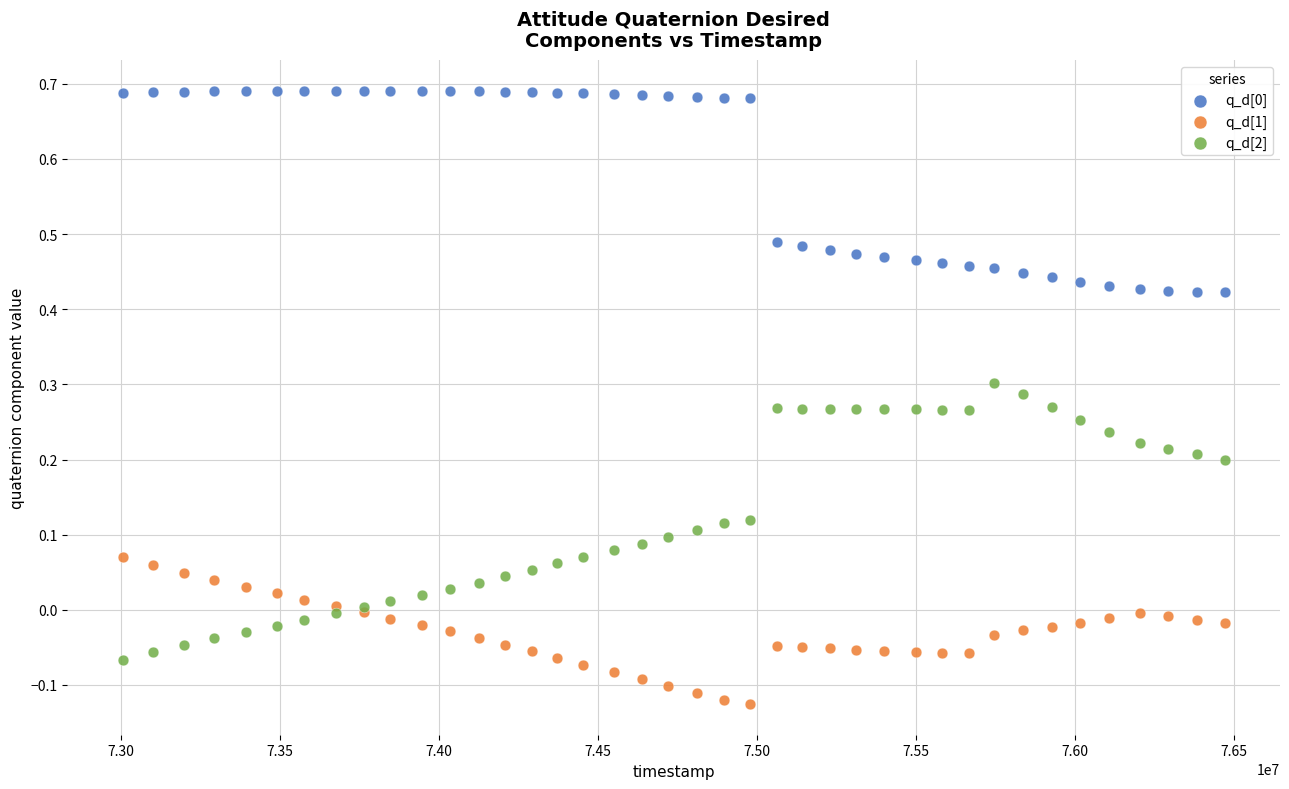

Which series reaches the minimum Y coordinate?

q_d[1]